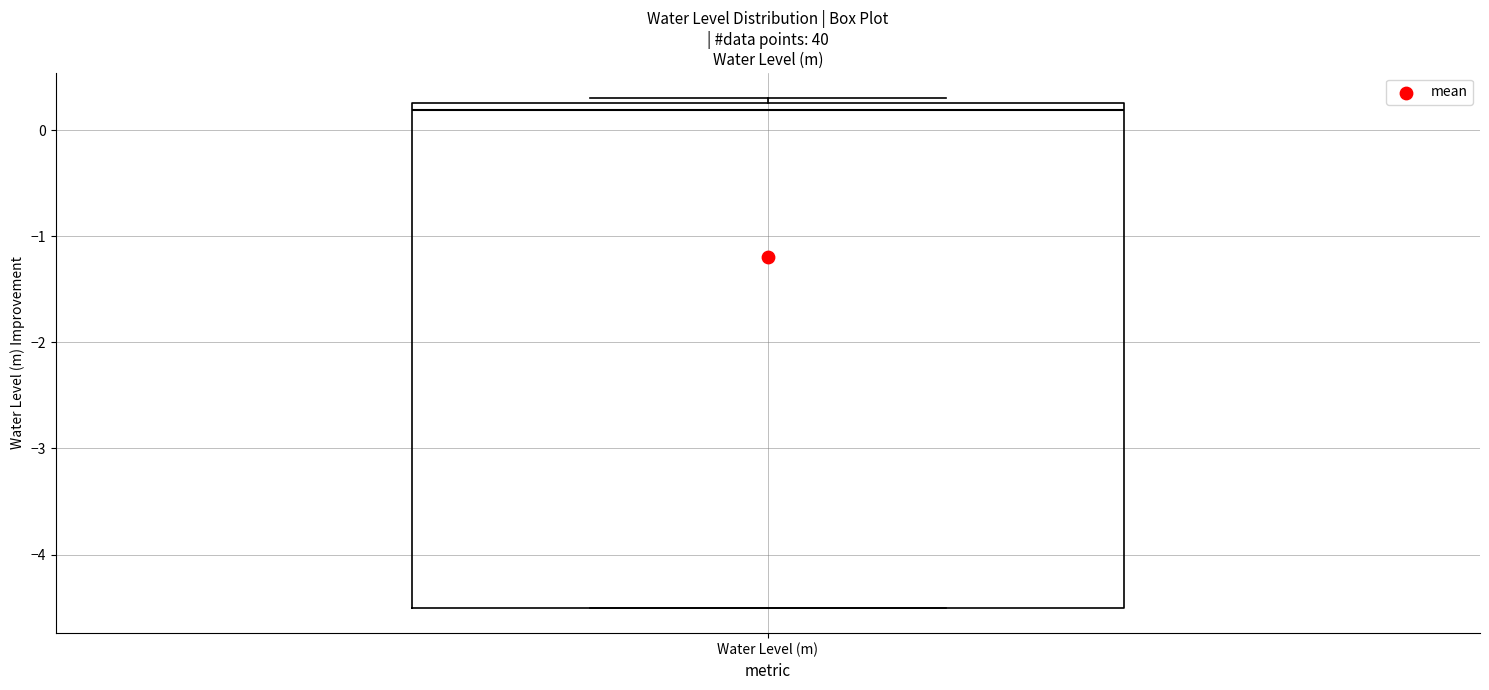

Transcribe this box plot: give where the median line is, the range the box spans, and where the two whiskers end, as read against the y-axis. The values are not printed on the chart, so give them approximately, as read against the axis.

median 0.2, box -4.5 to 0.3, whiskers -4.5 to 0.3 (just above the box's upper edge)